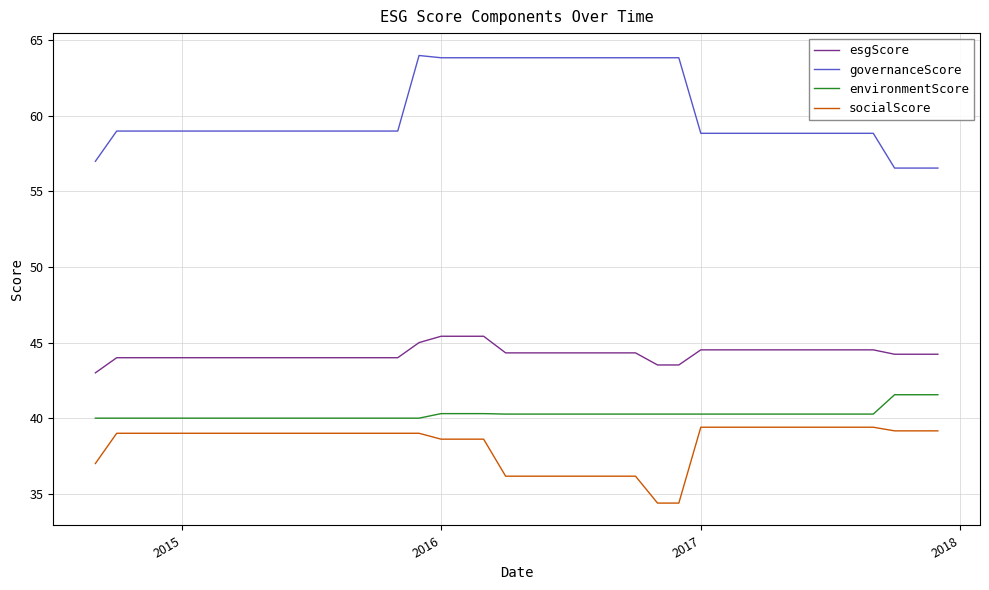

How many series are shown in this chart?

4